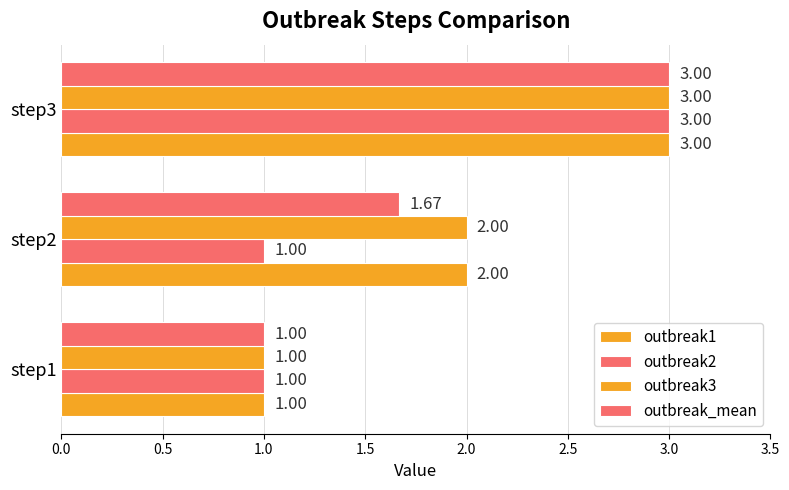

How many data points does each series have?

3